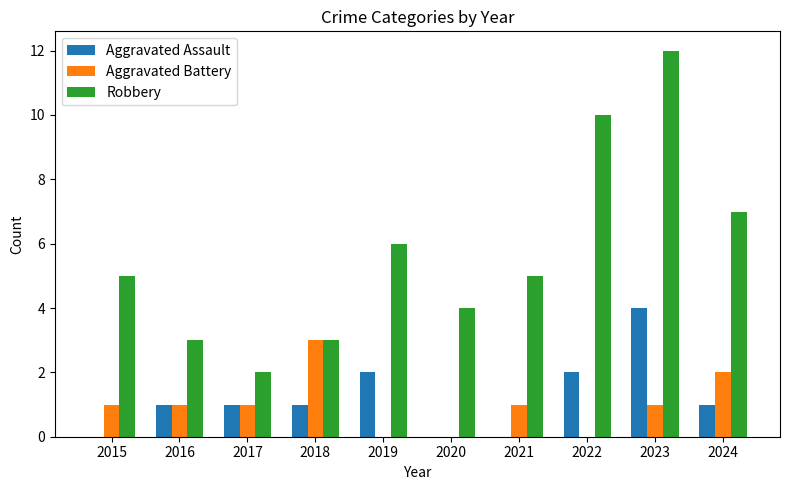

What is the total value across all series at 2016?

5